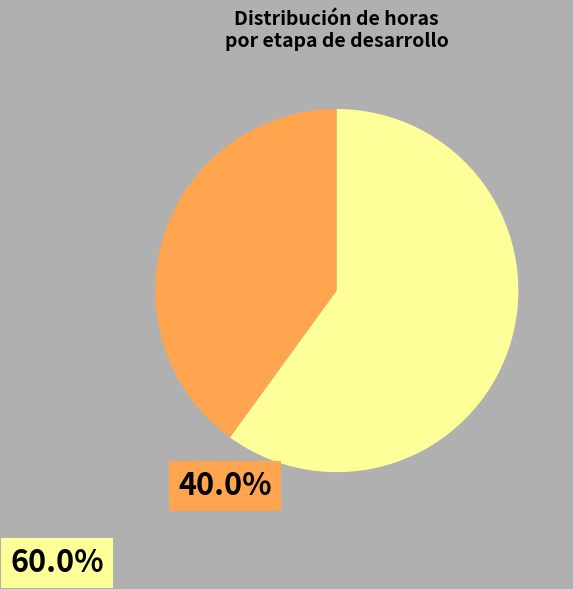

Is there any slice that represents more than half of the pie?

Yes